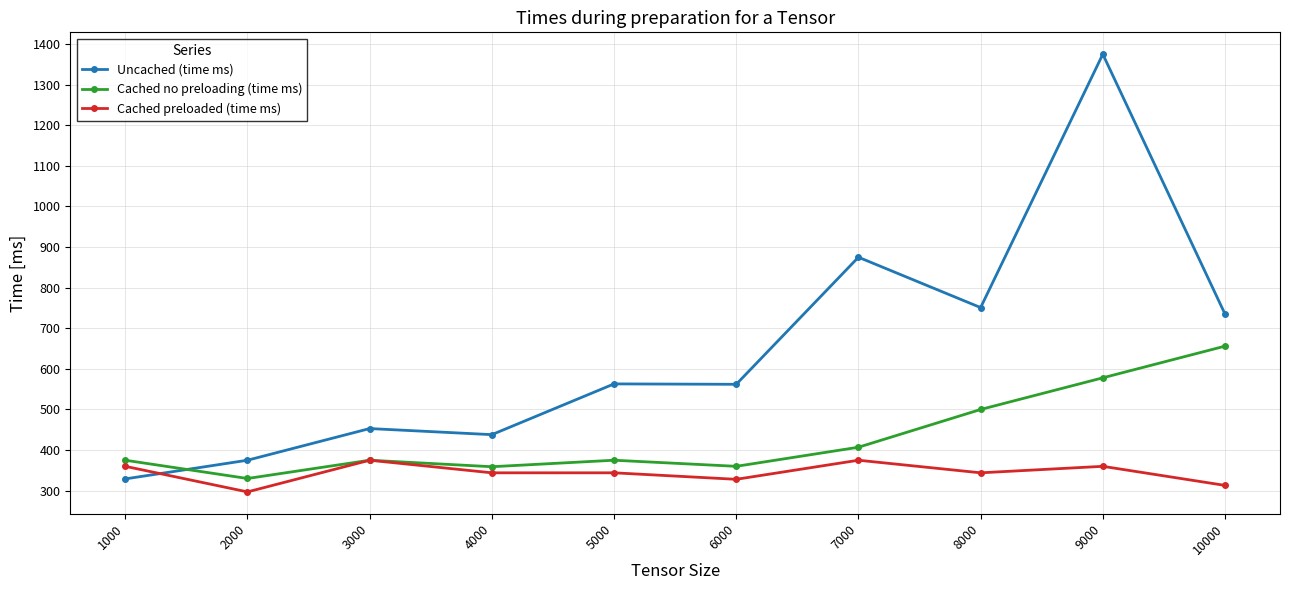

Rank the series by their average value, from highest to lowest.

Uncached (time ms), Cached no preloading (time ms), Cached preloaded (time ms)